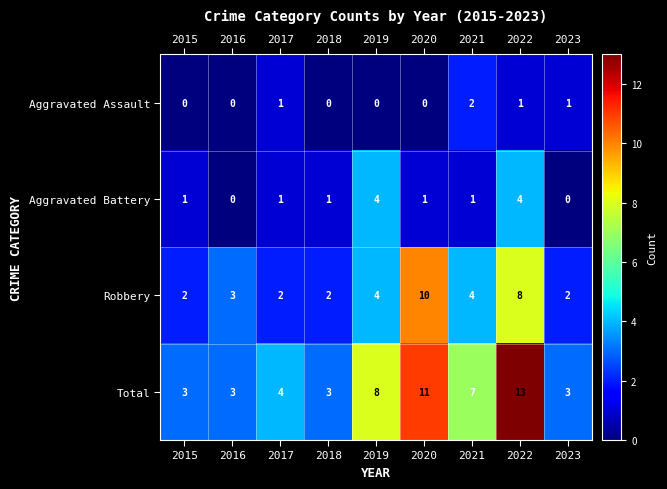

Which series has the largest total across all categories?

Total